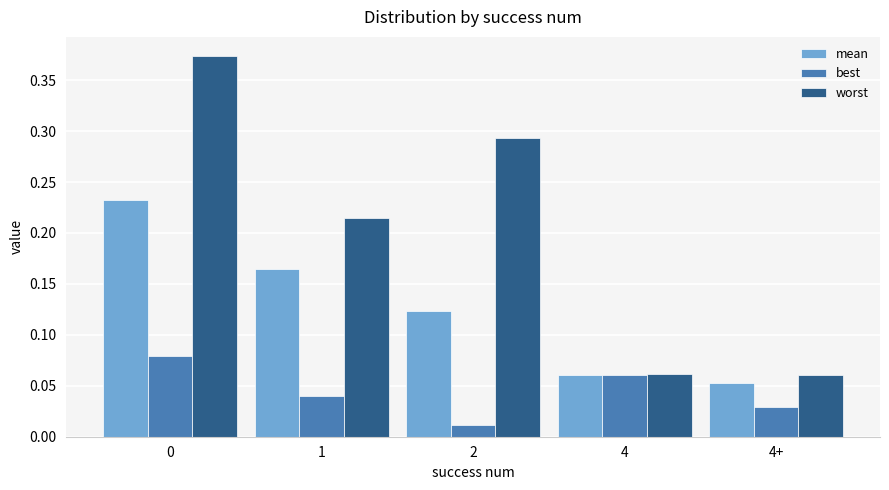

Does the chart contain stacked bars?

No